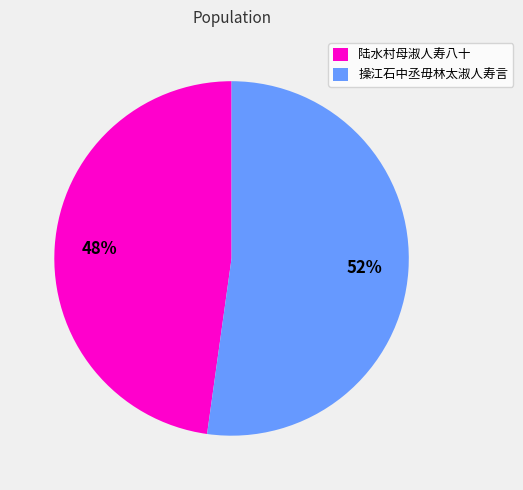

The 操江石中丞毋林太淑人寿言 slice represents 52% of the pie. True or false?

True